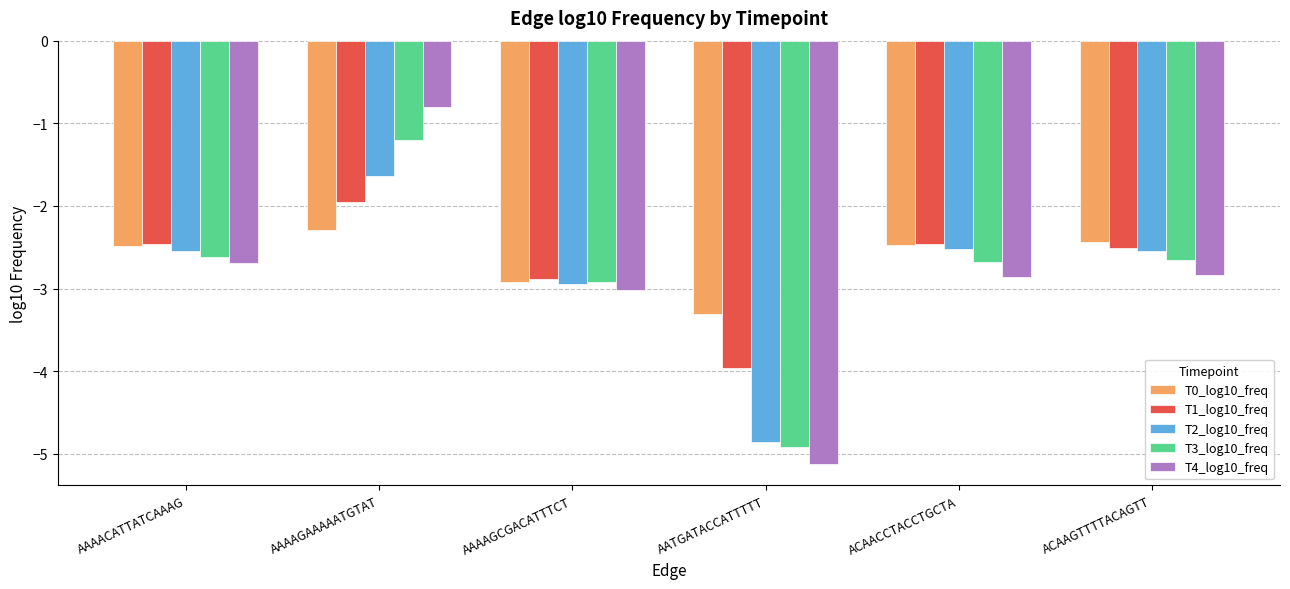

What is the difference between the maximum and second lowest values in the T4_log10_freq series?

2.2